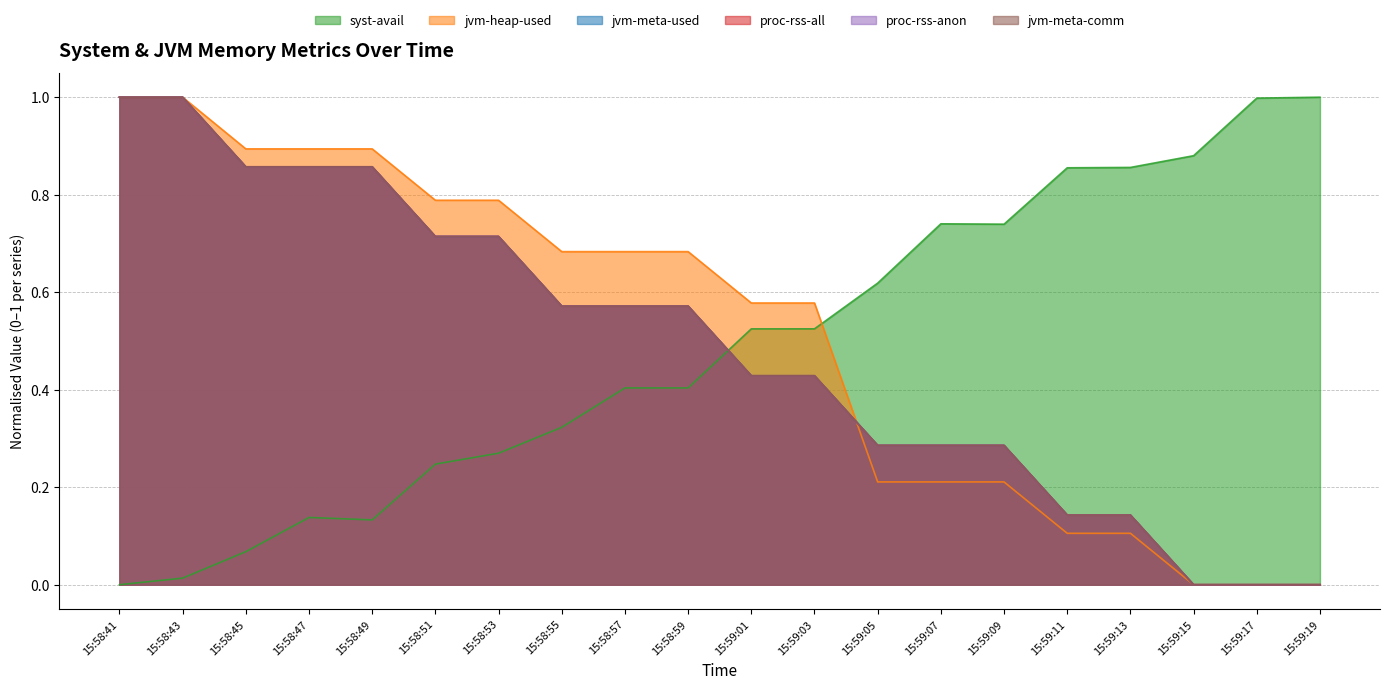

True or false: proc-rss-anon and proc-rss-all intersect in this chart.

False